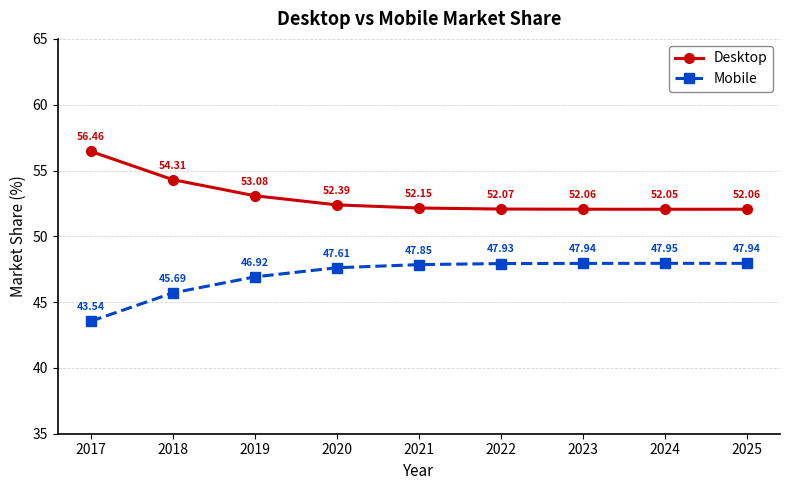

Is the value of Desktop at 2019 greater than the value of Mobile at 2023?

Yes